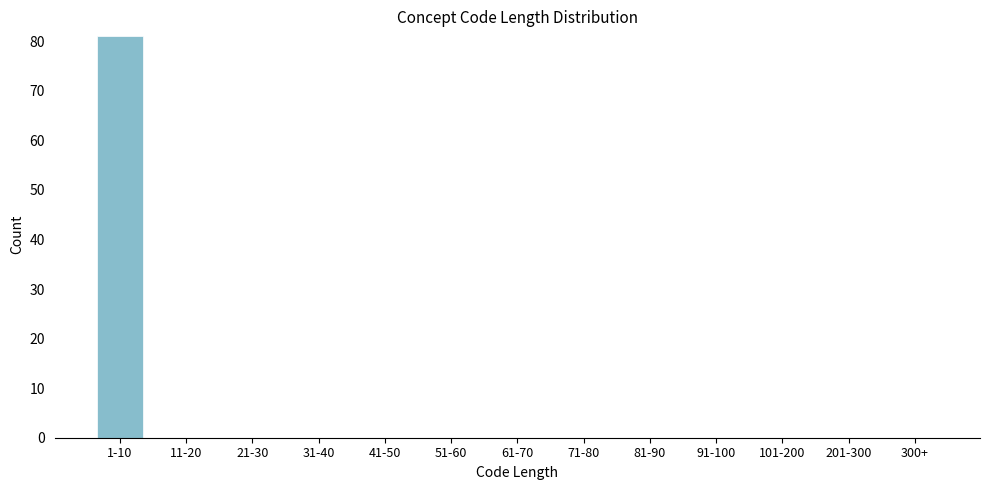

Reading left to right, what are all the values shown in this chart?

1-10=81	11-20=0	21-30=0	31-40=0	41-50=0	51-60=0	61-70=0	71-80=0	81-90=0	91-100=0	101-200=0	201-300=0	300+=0